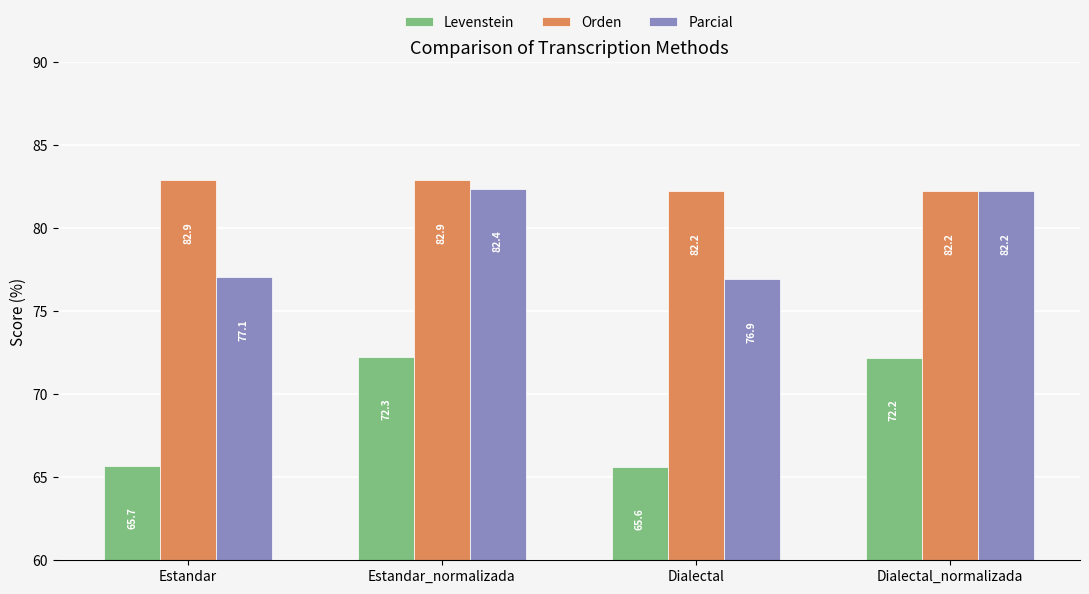

What position from the right is Dialectal_normalizada?

1